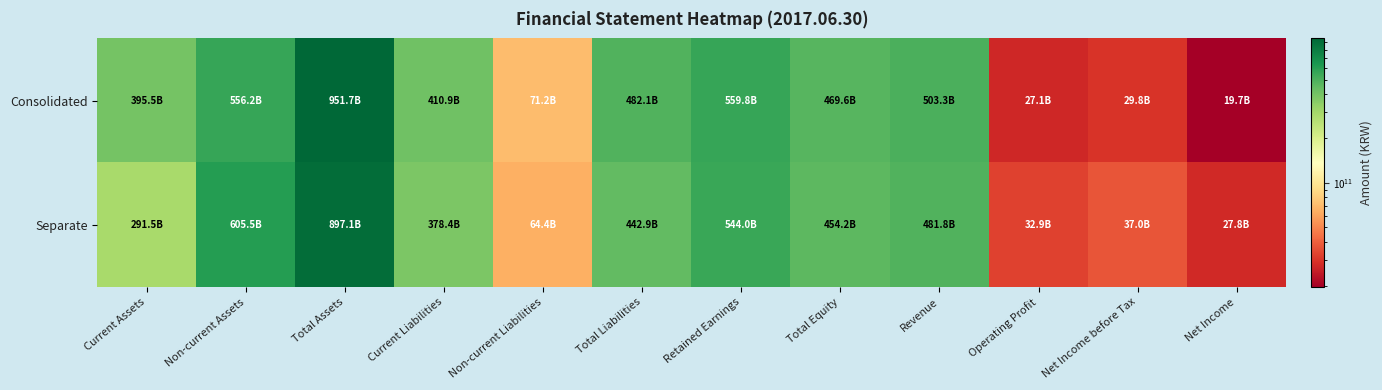

What is the total value across all series at Non-current Assets?

1161791333064